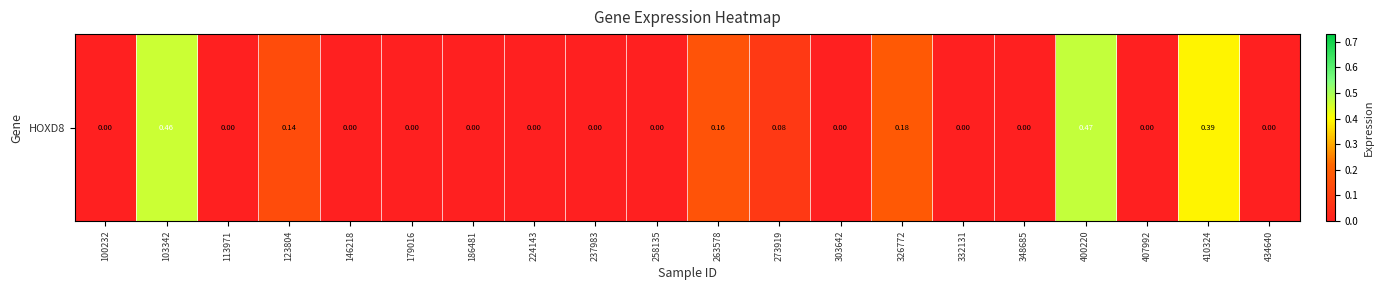

List the labels in order of value, largest first.

400220, 103342, 410324, 326772, 263578, 123804, 273919, 100232, 113971, 146218, 179016, 186481, 224143, 237983, 258135, 303642, 332131, 348685, 407992, 434640